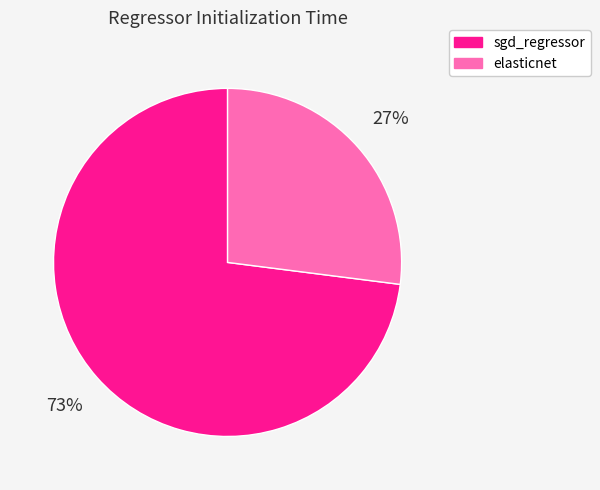

Does any single category account for the majority?

Yes